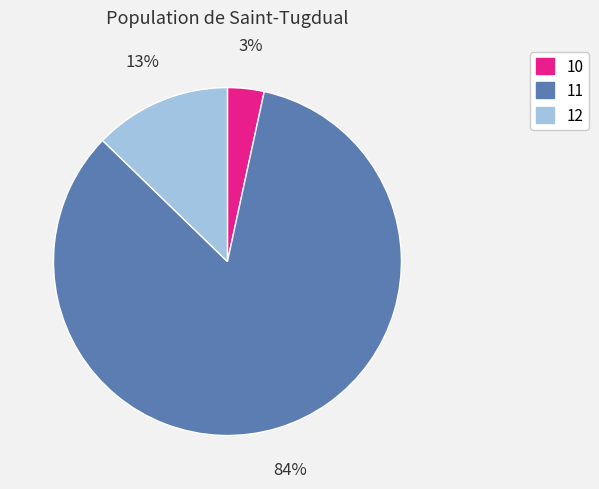

To the nearest percent, what is the combined percentage of 10 and 11?

87%